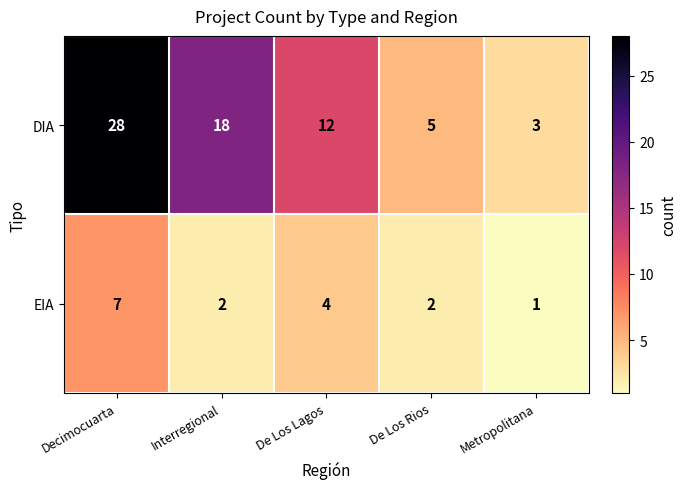

Reading right to left, transcribe all the data shown in this chart.

DIA: 3	5	12	18	28
EIA: 1	2	4	2	7